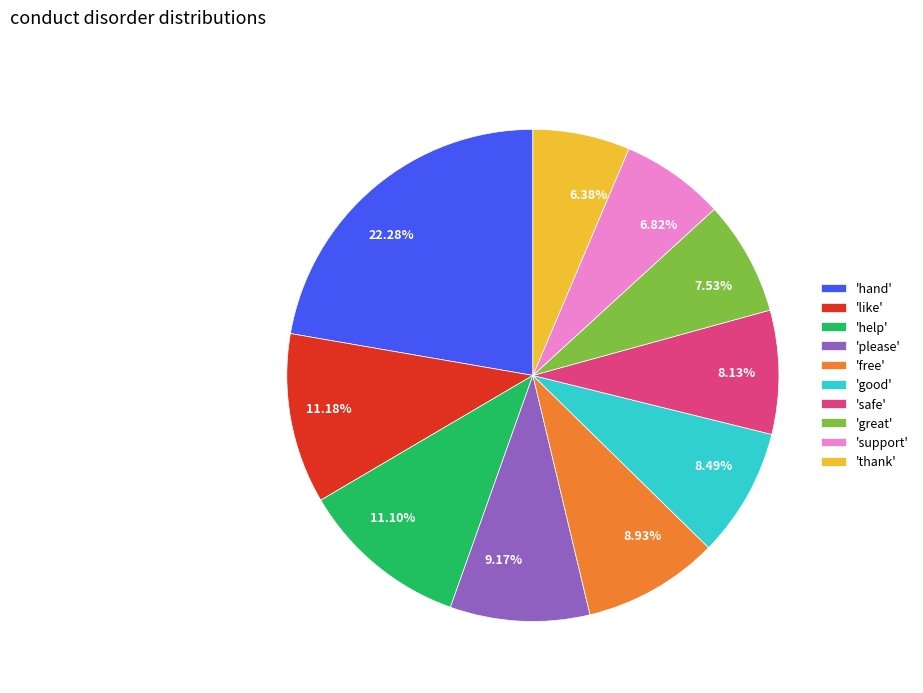

Combined, do 11.18% and 6.38% account for over 50%?

No